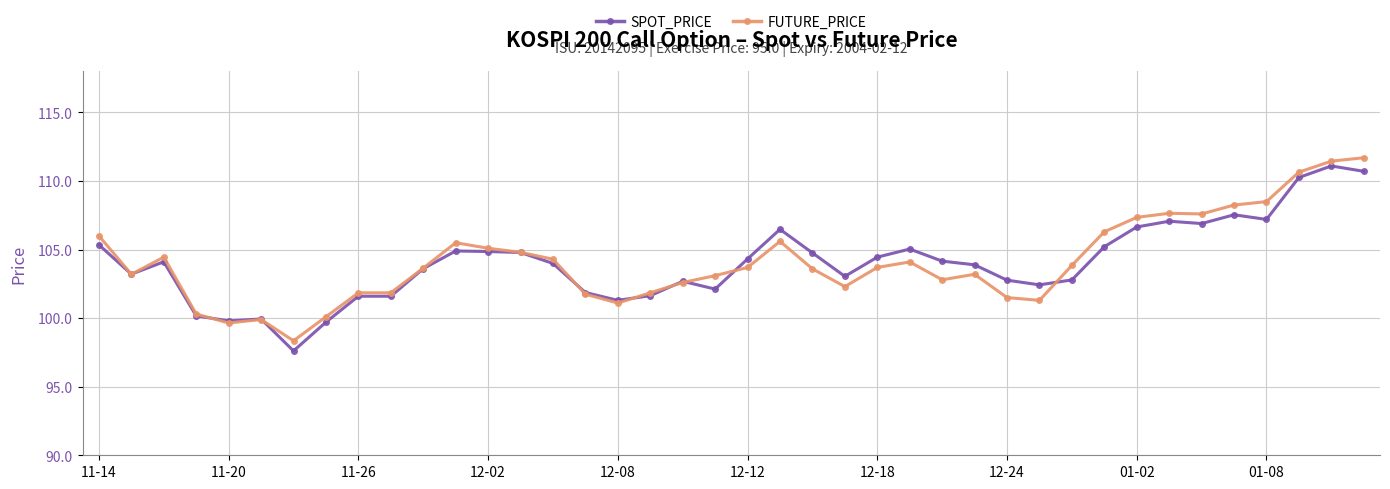

What is the greatest value displayed?

111.7